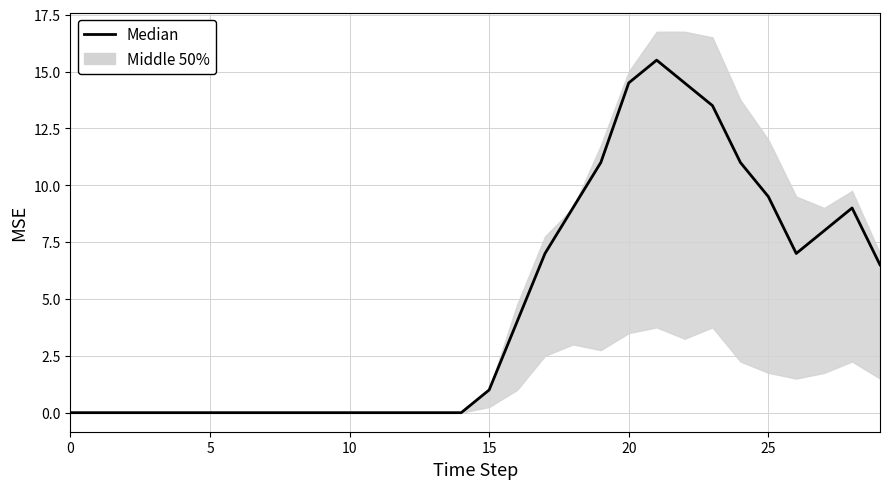

Which label corresponds to the largest value in the chart?

21